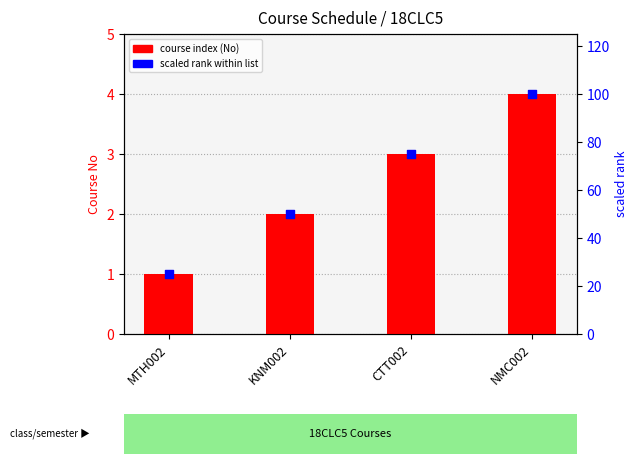

Which series has the widest spread of Y values?

scaled rank